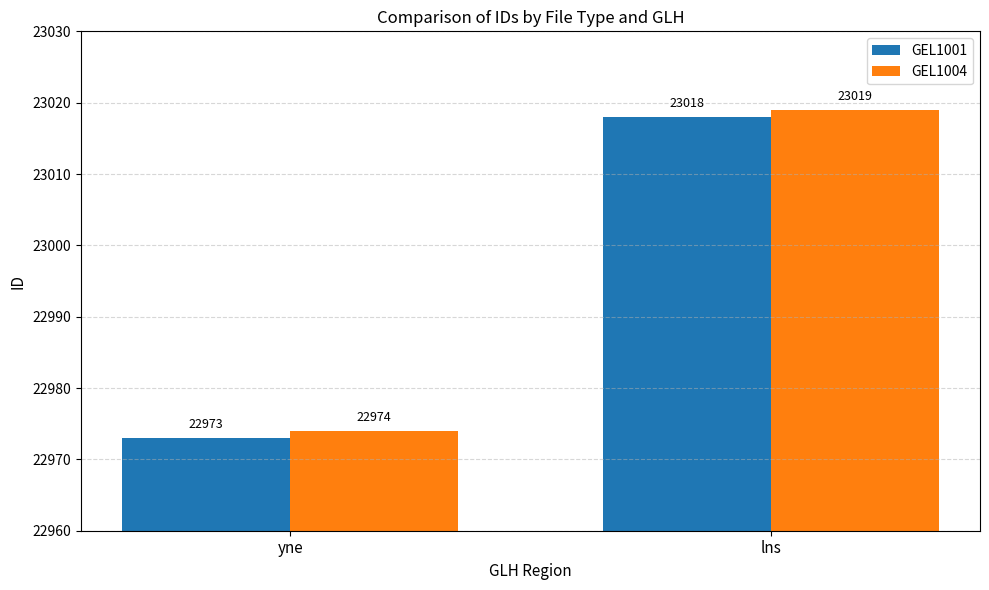

Is it true that GEL1001 equals 31804 at yne?

False